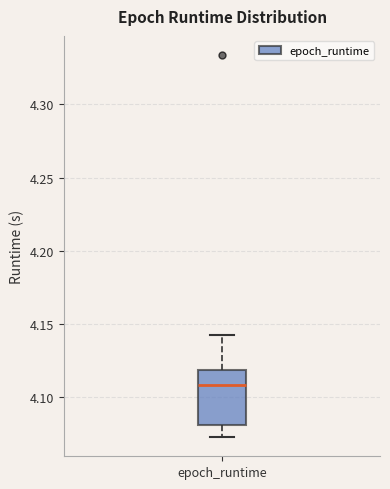

Read this box plot against the y-axis: the position of the median line, the range covered by the box, and the ends of both whiskers. The values are not printed on the chart, so give them approximately, as read against the axis.

median 4.110, box 4.080 to 4.120, whiskers 4.075 to 4.140